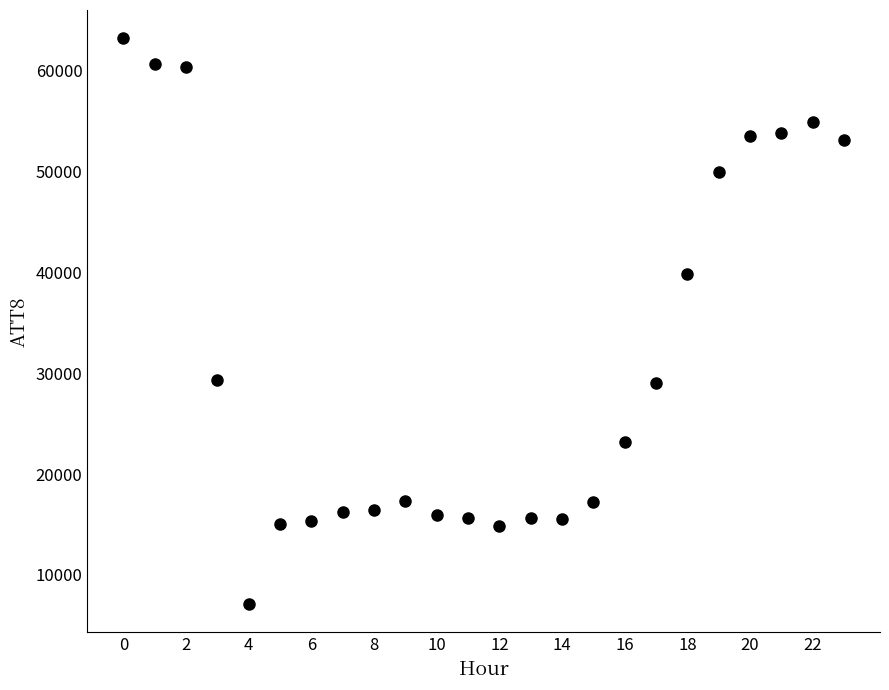

What is the range of Y values (max minus min)?

56100